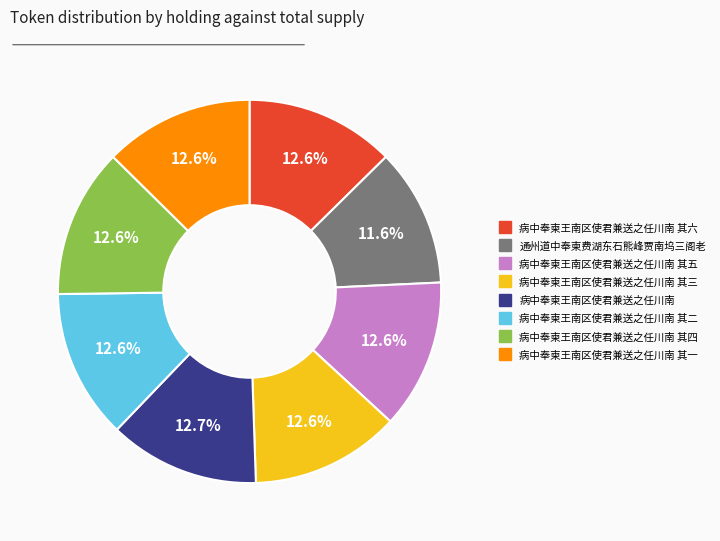

Is there any slice that represents more than half of the pie?

No